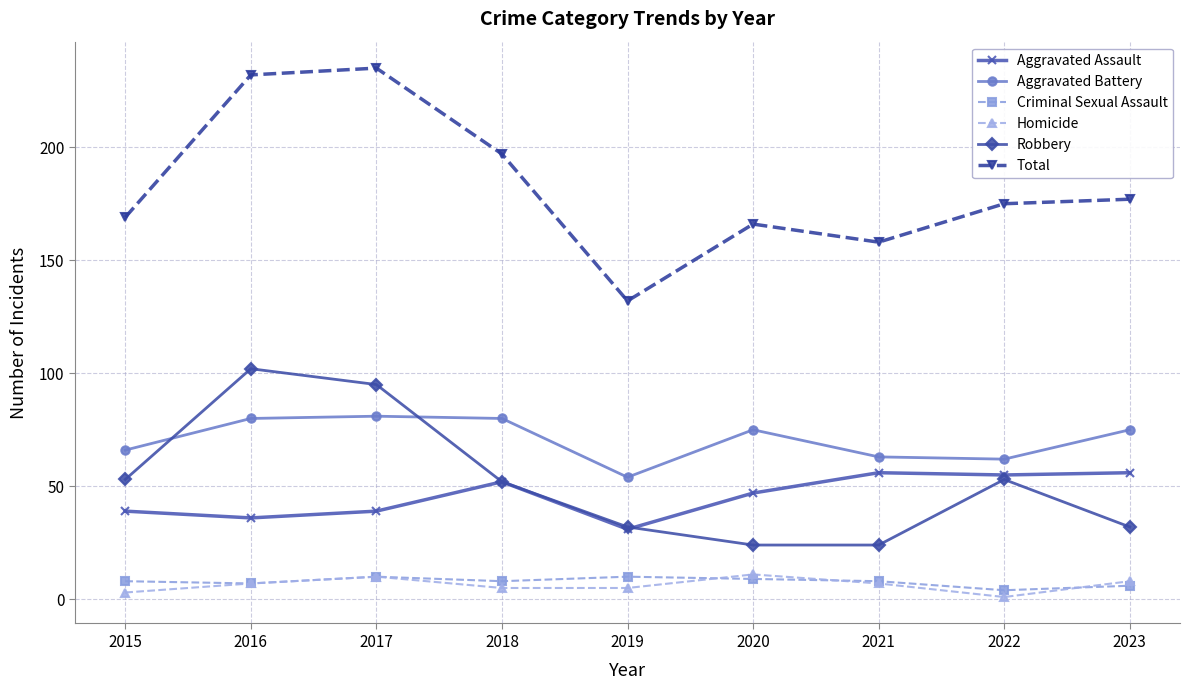

True or false: Total and Aggravated Assault intersect in this chart.

False